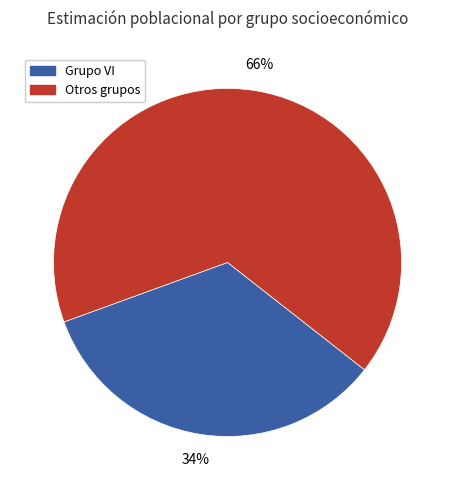

Rank the categories by value from lowest to highest.

Grupo VI, Otros grupos